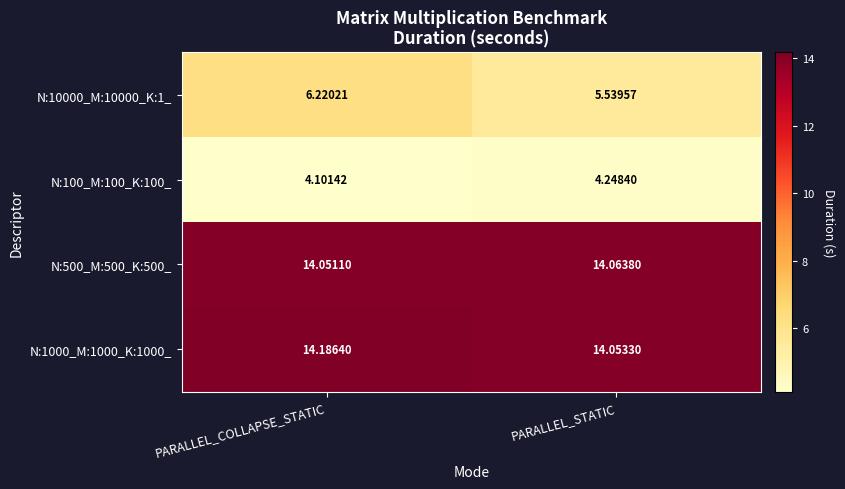

Rank the categories by N:10000_M:10000_K:1_ value from highest to lowest.

PARALLEL_COLLAPSE_STATIC, PARALLEL_STATIC